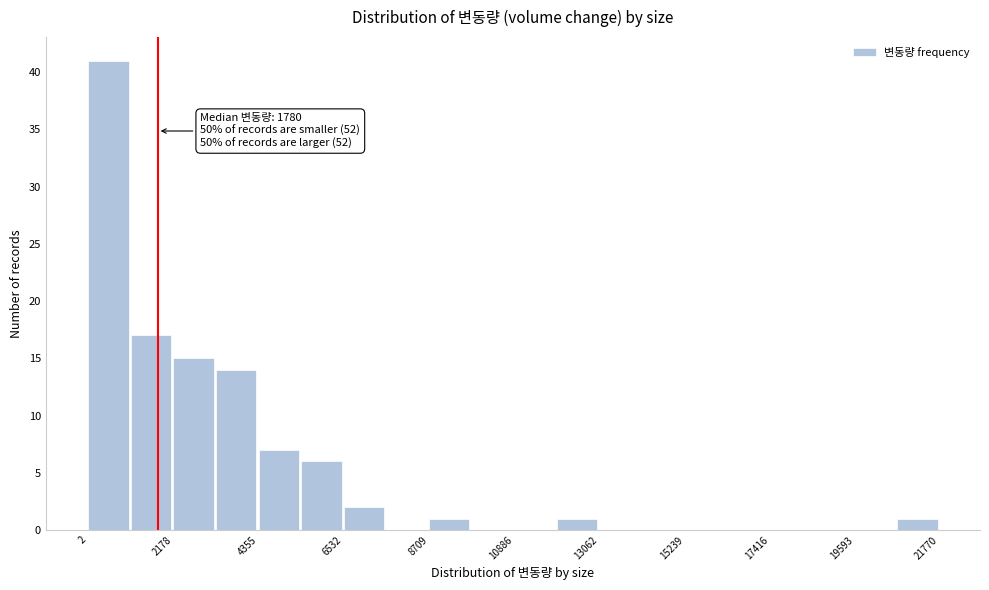

Read against the x-axis, roughly where is the centre of the tallest bar?

500